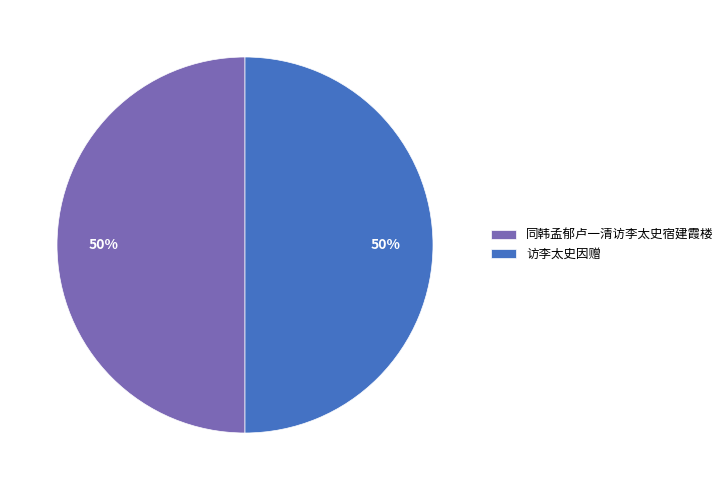

Do 同韩孟郁卢一清访李太史宿建霞楼 and 访李太史因赠 together represent more than half of the pie?

Yes